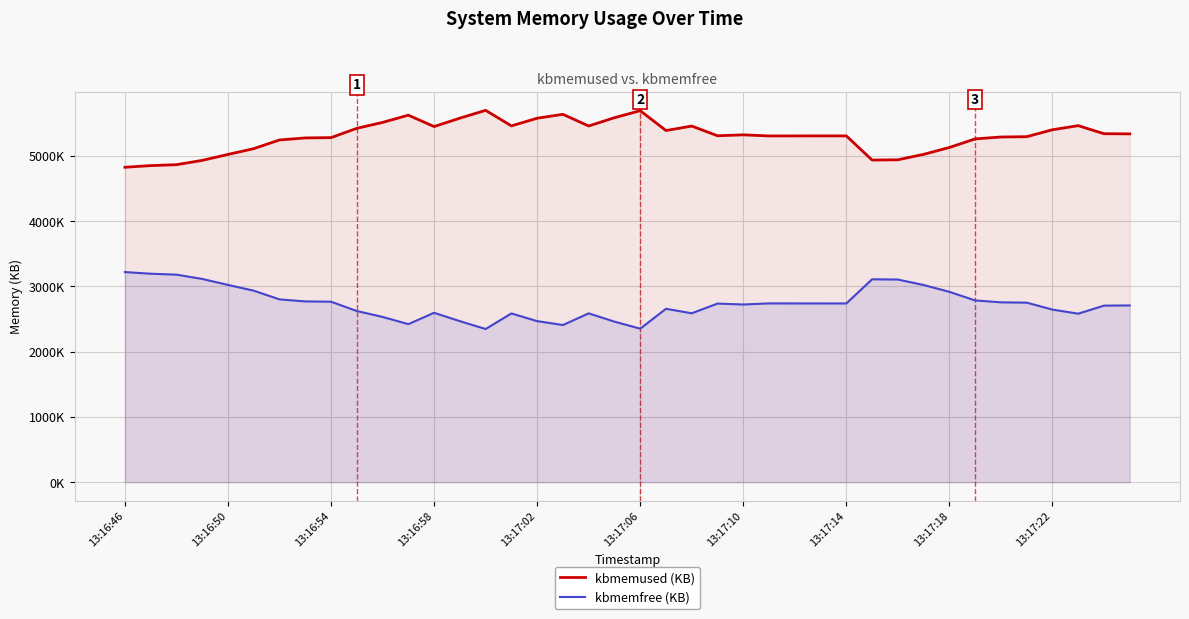

What is the value of the kbmemused (KB) point at the 36th from the left?

5293312